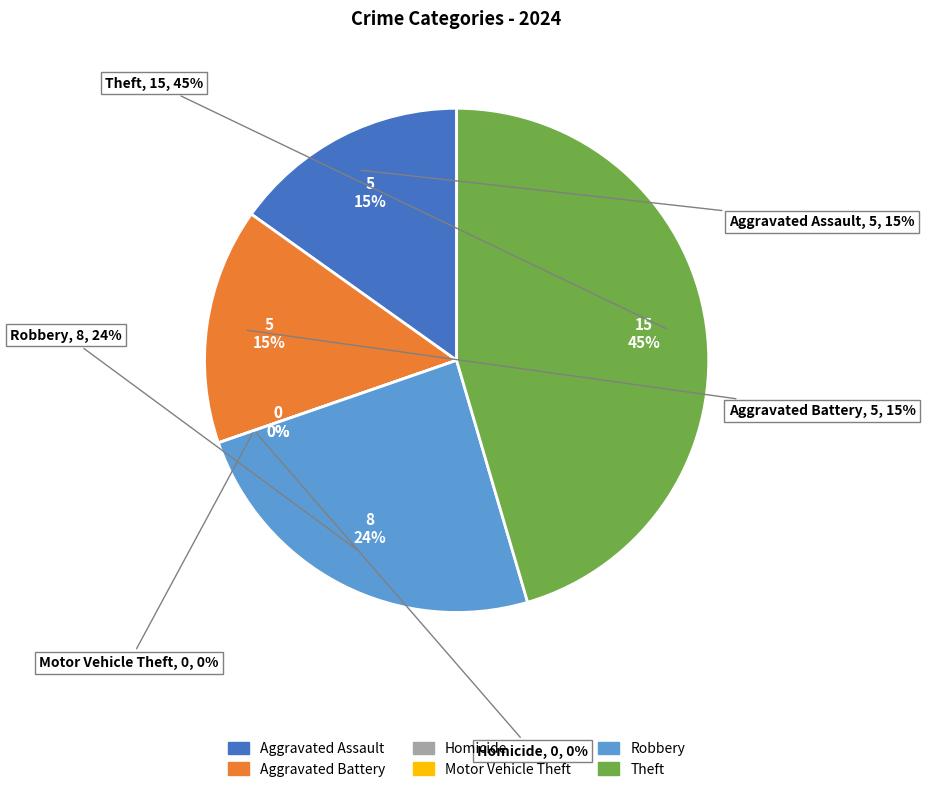

What is the ratio of the value at Aggravated Battery to the value at Theft?

0.3